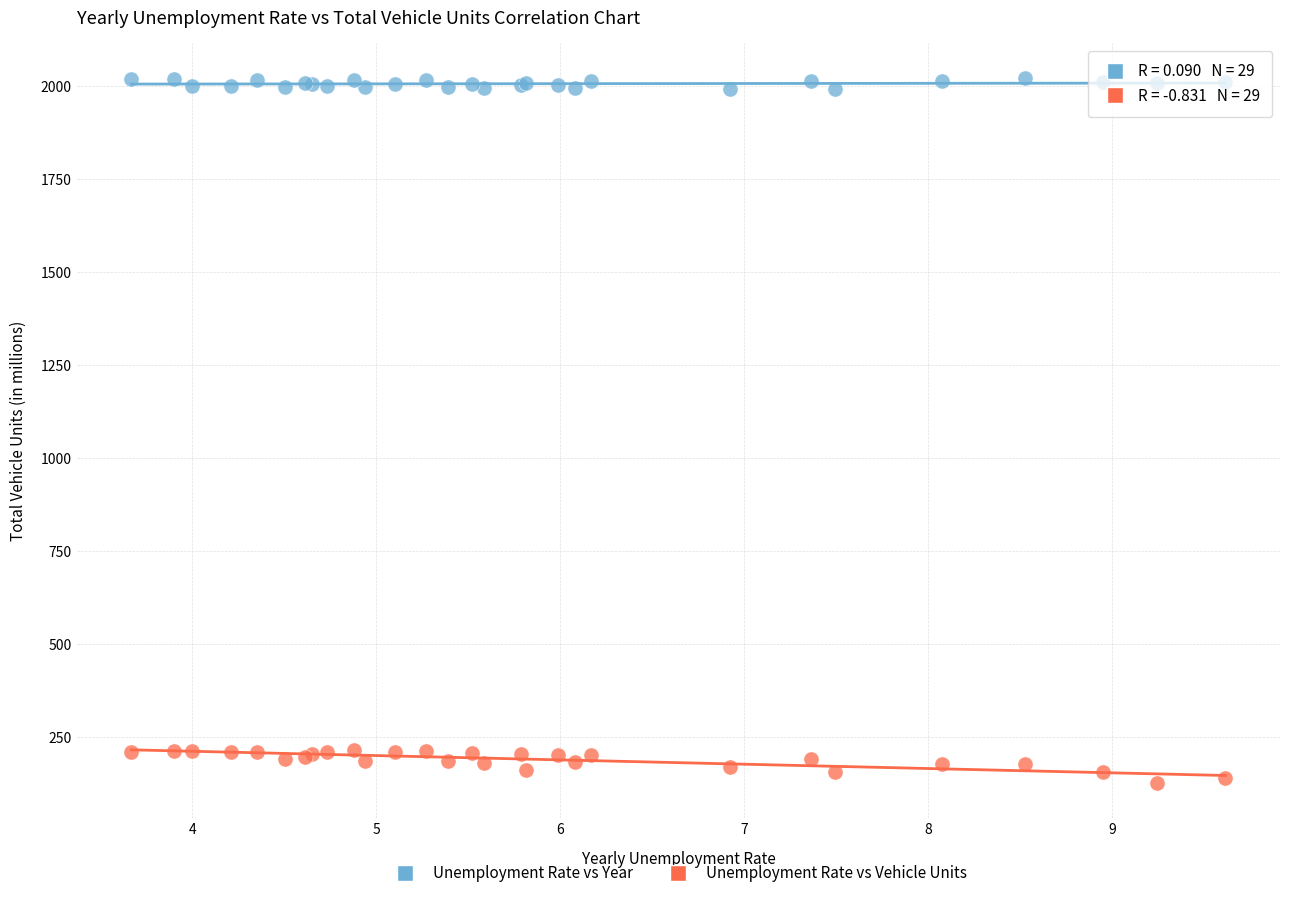

Which series has the widest spread of Y values?

Unemployment Rate vs Vehicle Units